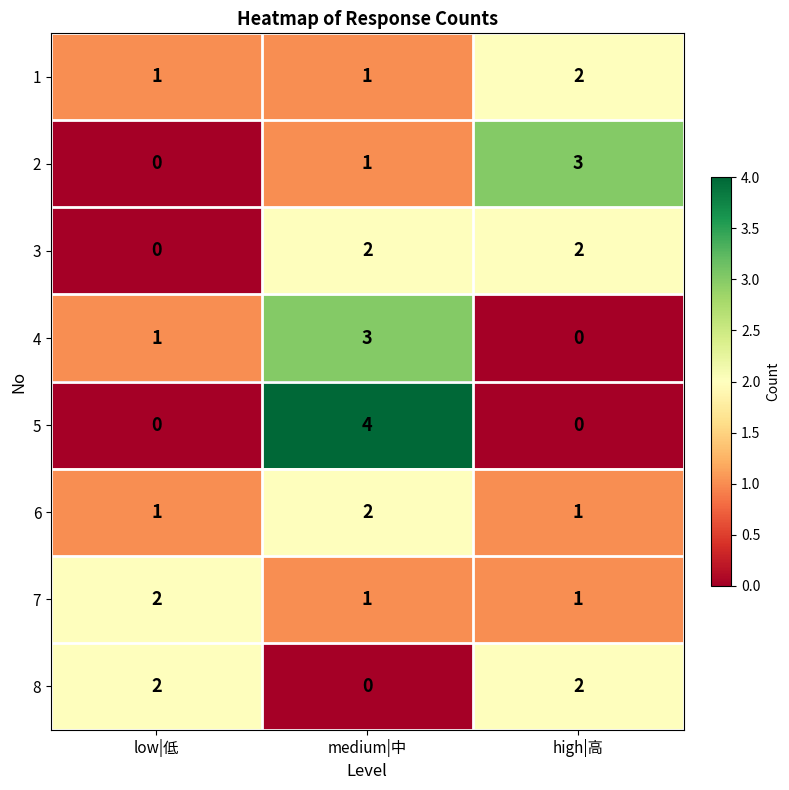

Between low|低 and high|高, which series saw the biggest shift?

2